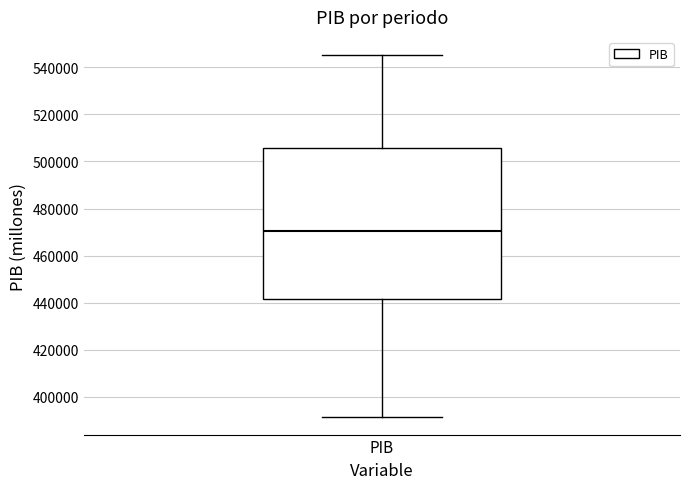

Transcribe this box plot: give where the median line is, the range the box spans, and where the two whiskers end, as read against the y-axis. The values are not printed on the chart, so give them approximately, as read against the axis.

median 470000, box 442000 to 506000, whiskers 392000 to 546000